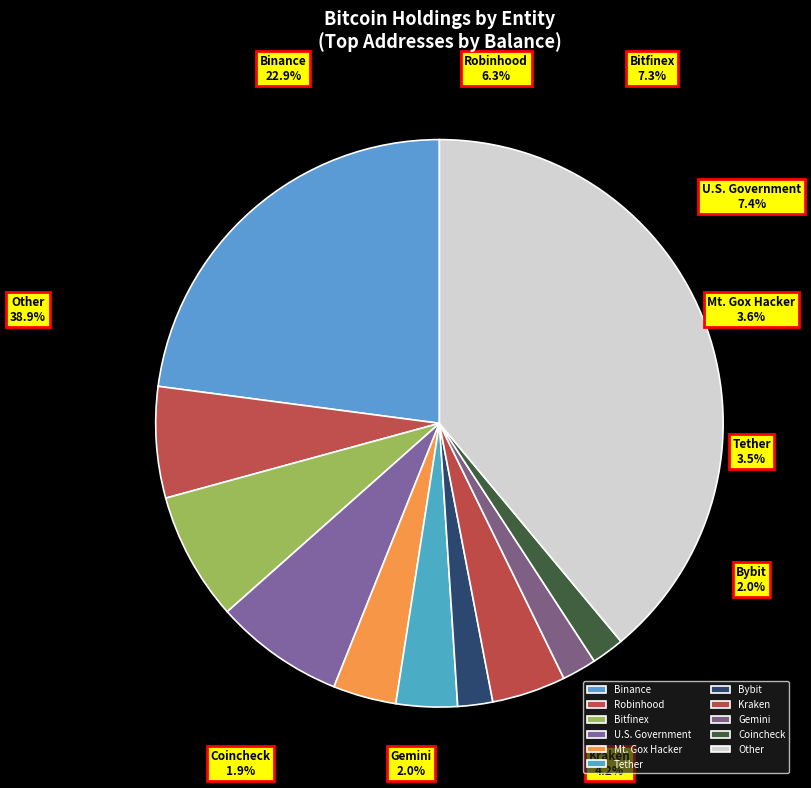

What is the change in value from Bitfinex to U.S. Government?

+1700.2